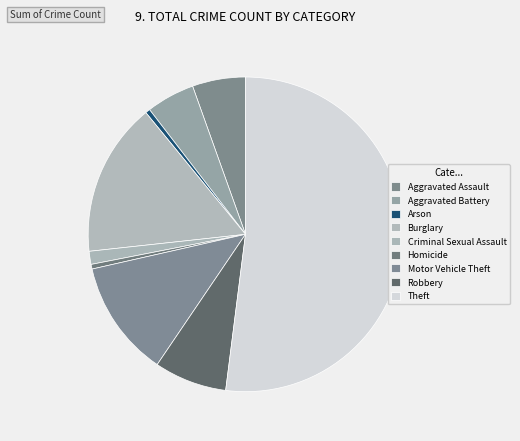

Rank the categories by value from highest to lowest.

Theft, Burglary, Motor Vehicle Theft, Robbery, Aggravated Assault, Aggravated Battery, Criminal Sexual Assault, Arson, Homicide